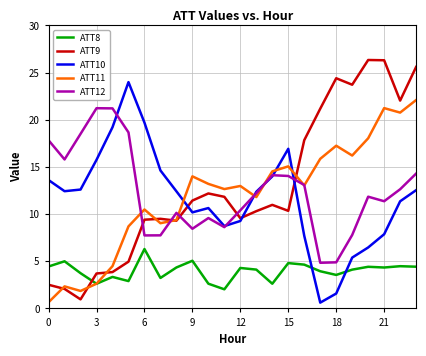

True or false: ATT10 and ATT8 cross at least once.

True